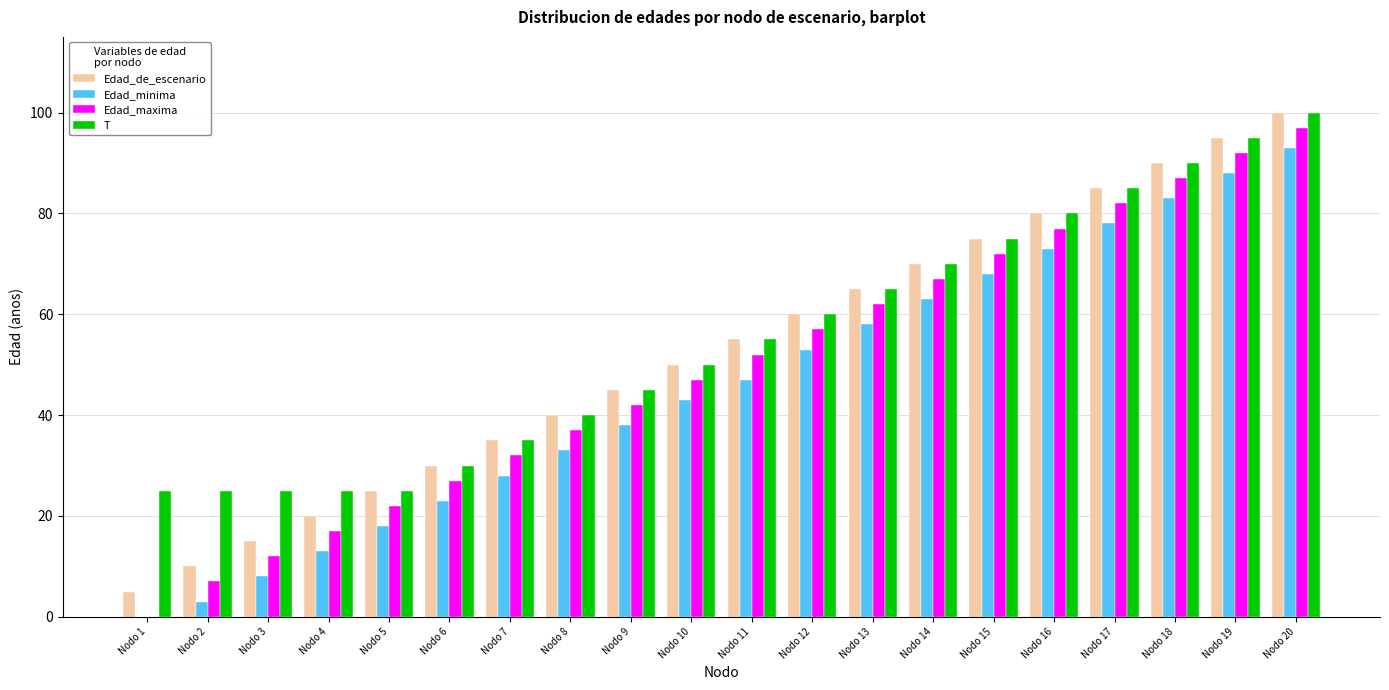

True or false: Edad_de_escenario has a value of 25 at Nodo 10.

False